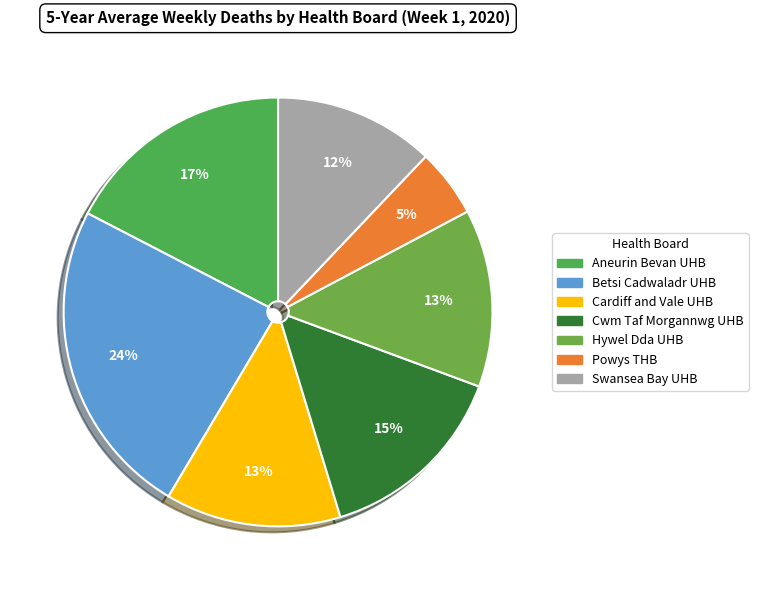

What is the largest slice in the pie chart?

Betsi Cadwaladr UHB